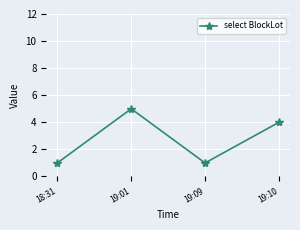

How many interior local valleys (lower than both neighbors) does the data have?

1